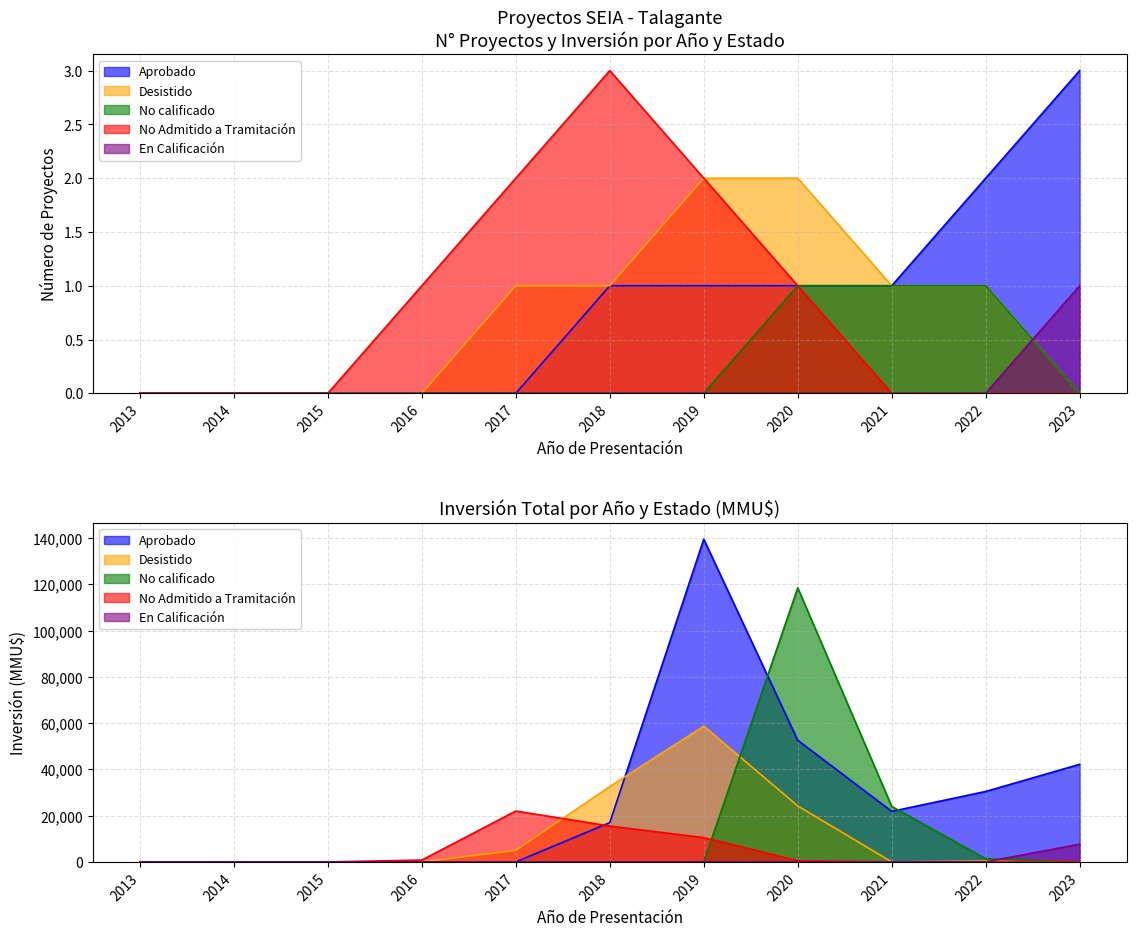

True or false: No calificado has more than 0 points higher than both neighbors.

False